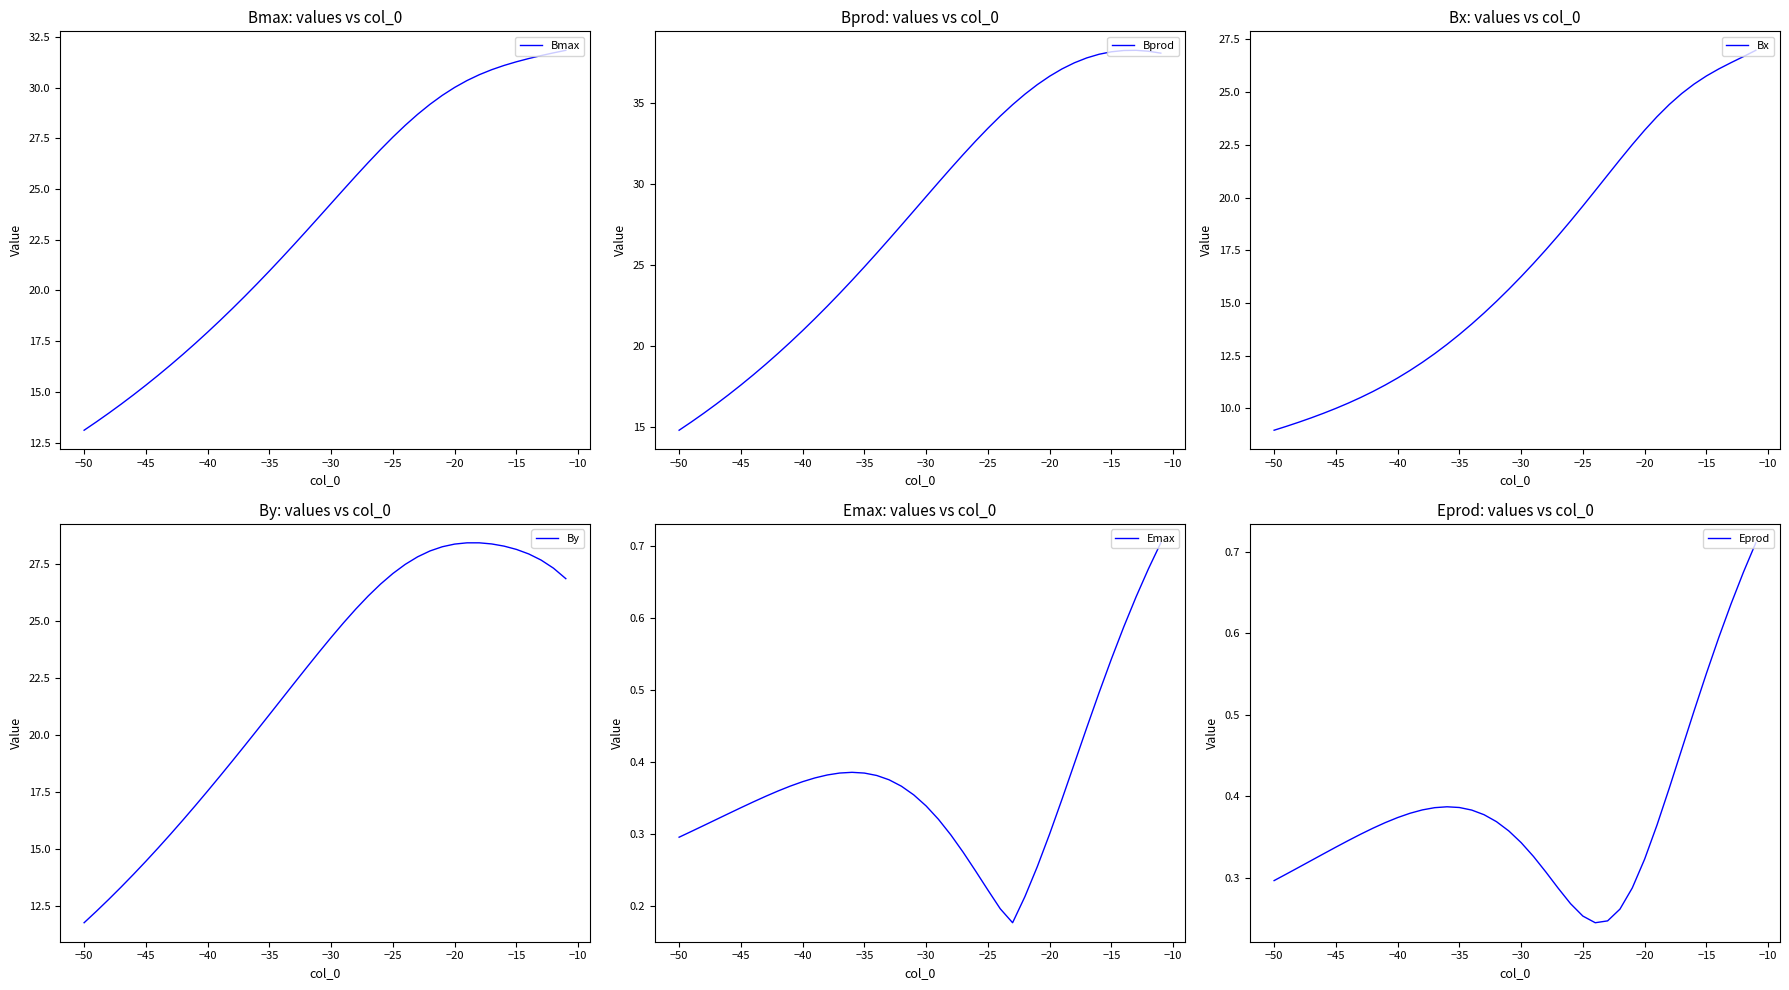

What is the maximum value for Bmax?

31.8